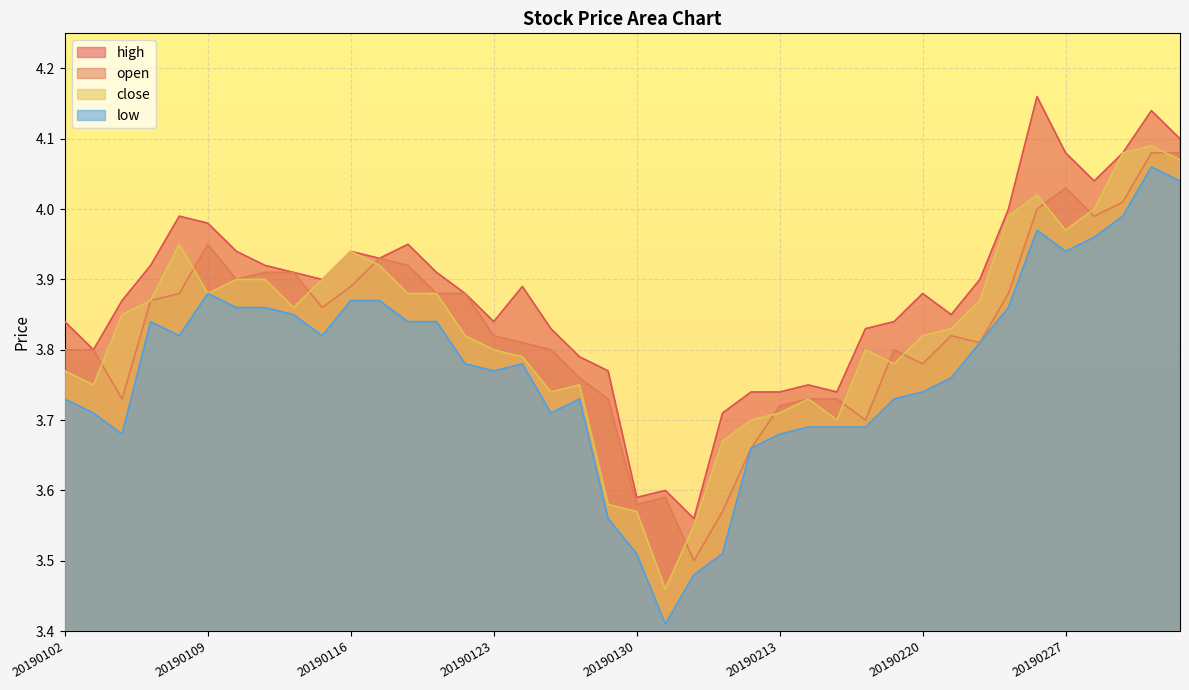

The open series shows 1.9 at 20190125. True or false?

False